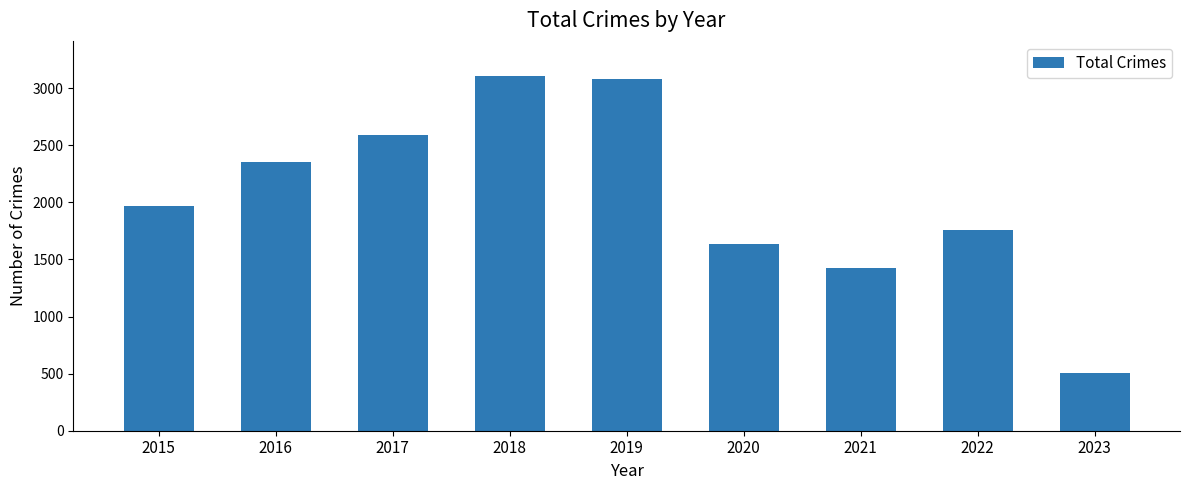

What is the value of the 9th bar from the left?

509